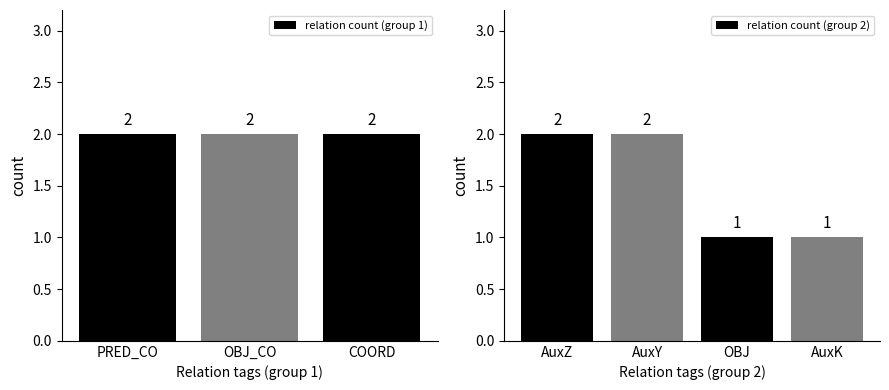

What is the sum of the values at AuxZ and OBJ?

3